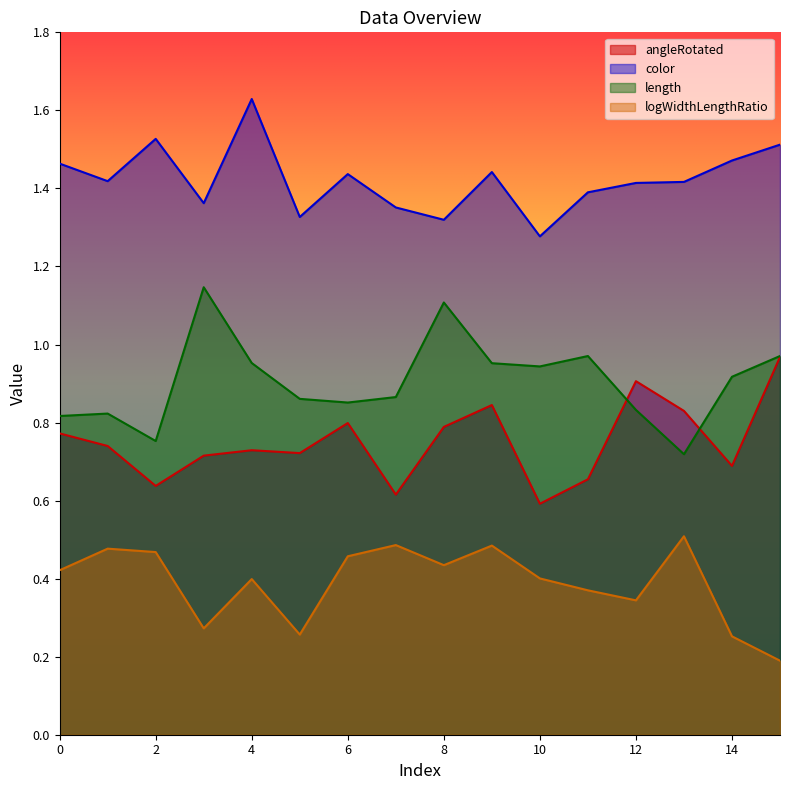

Which label corresponds to the largest value in the chart?

4